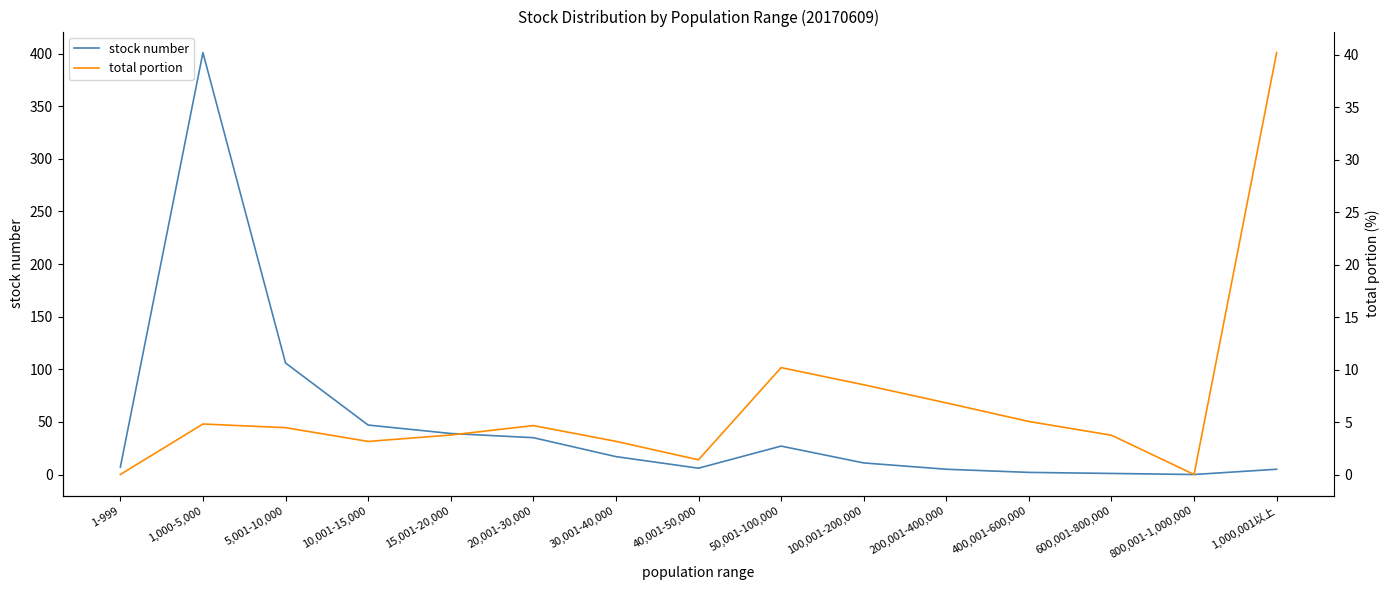

Reading left to right, what are all the values shown in this chart?

stock number: 7.0	401.0	106.0	47.0	39.0	35.0	17.0	6.0	27.0	11.0	5.0	2.0	1.0	0.0	5.0
total portion: 0.0	4.8	4.5	3.1	3.8	4.7	3.2	1.4	10.2	8.6	6.8	5.0	3.7	0.0	40.2